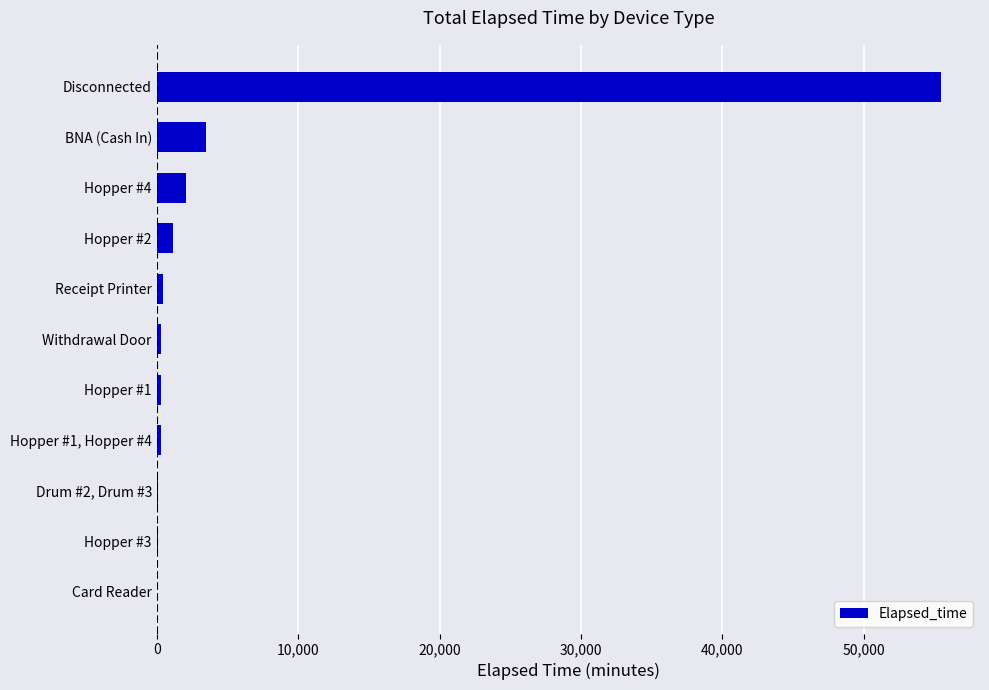

Between Hopper #3 and BNA (Cash In), which is larger?

BNA (Cash In)